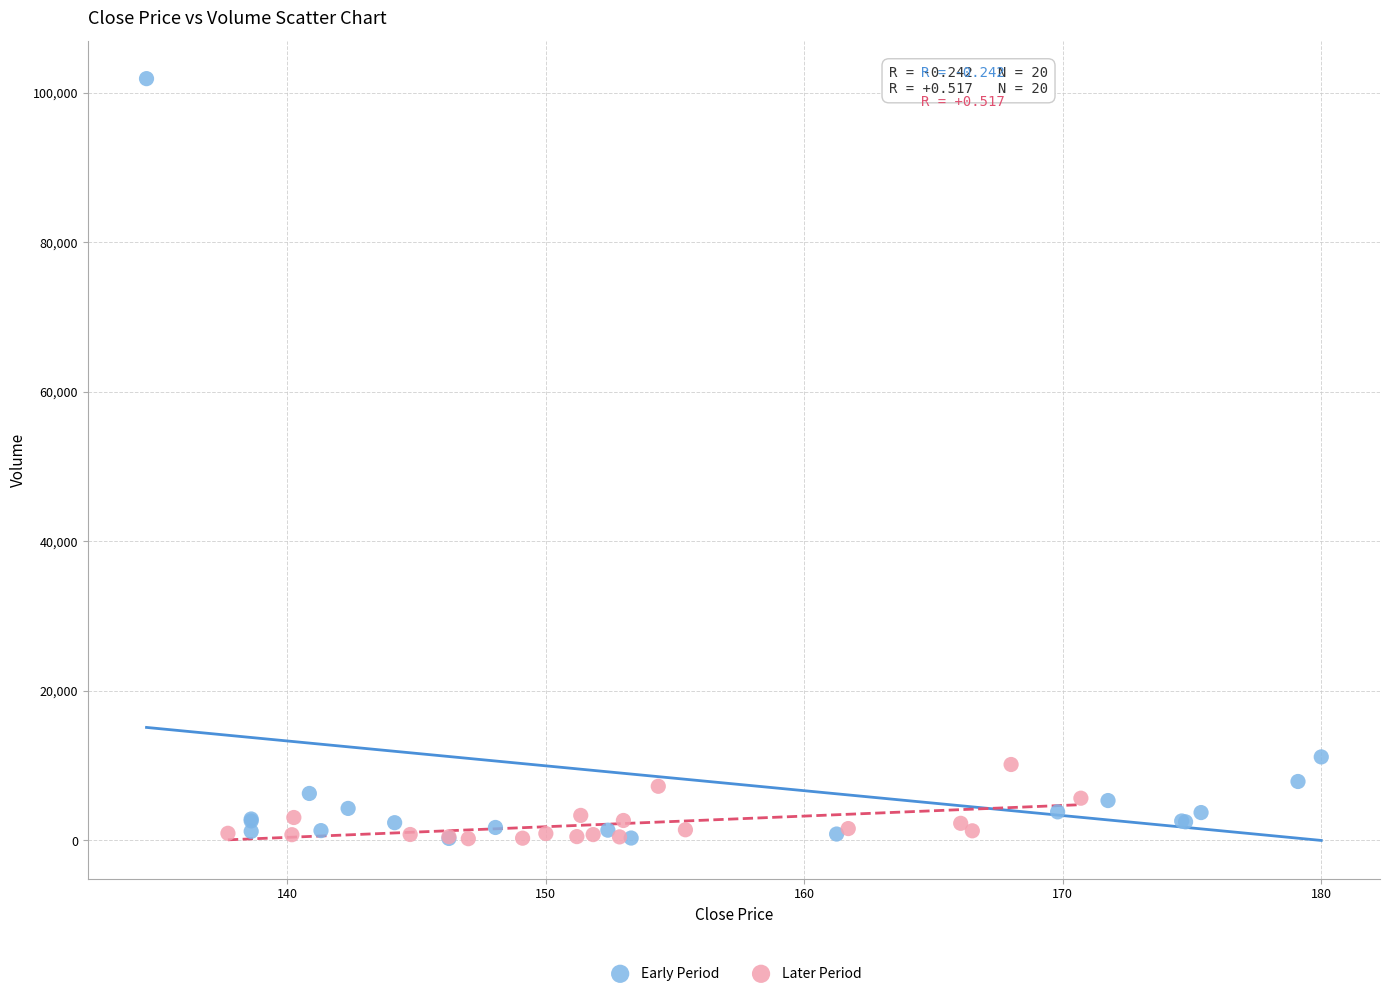

Which series reaches the maximum Y coordinate?

Early Period